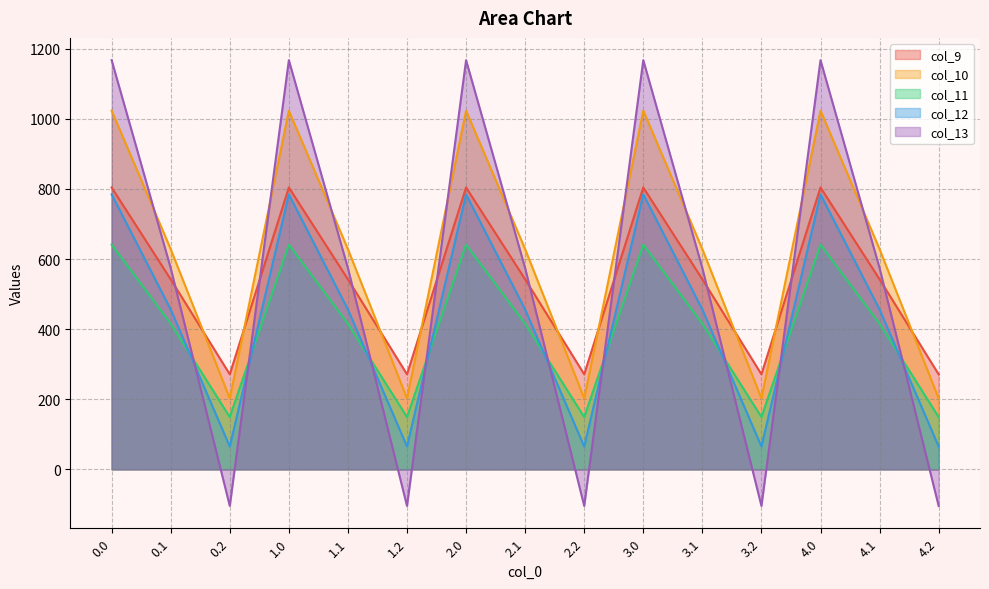

Which series changed the most between 0.1 and 1.0?

col_13